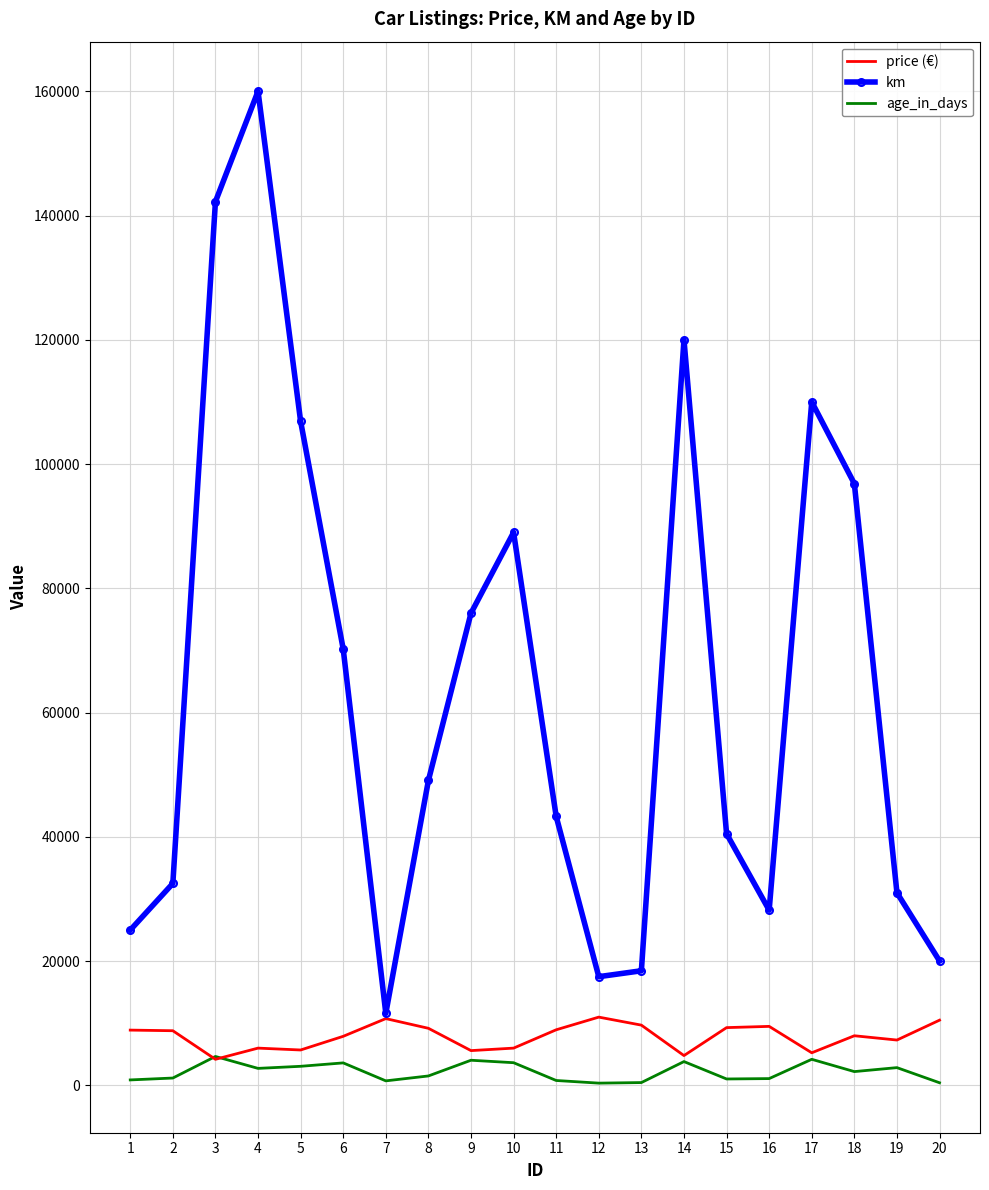

What is the difference between the highest and lowest values at 12?

17134